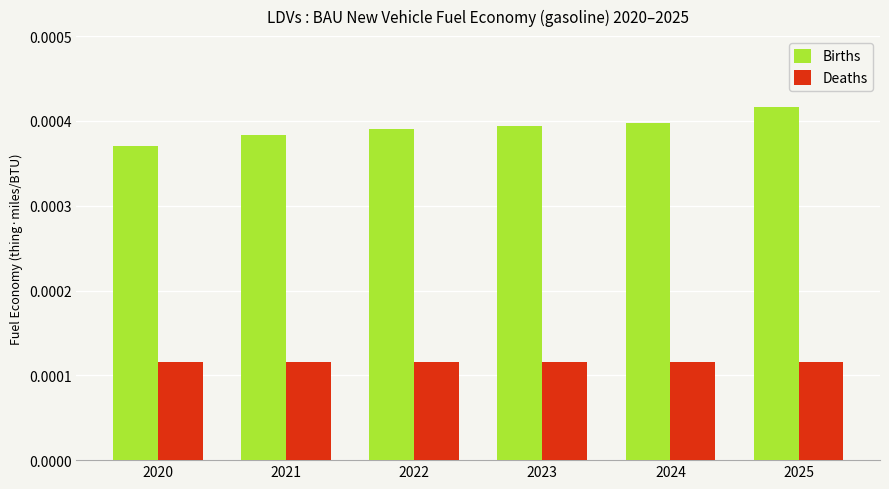

What are all the series names shown in the legend?

Births, Deaths